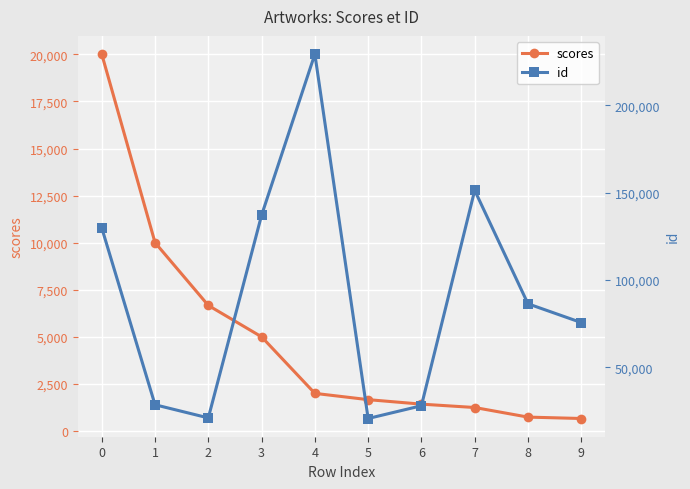

Is this an area chart (filled region under the line)?

No